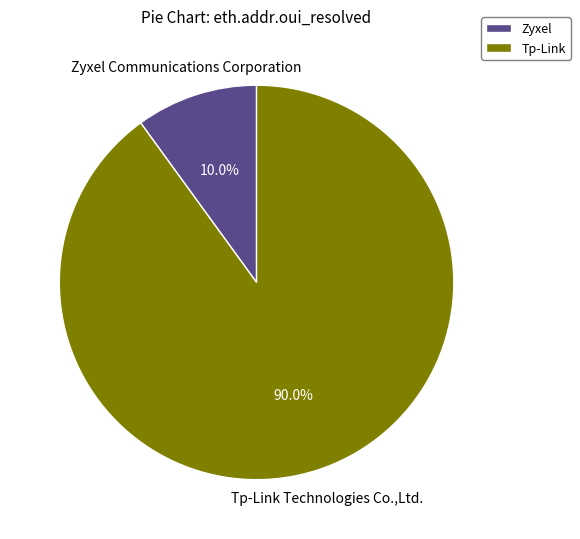

What is the smallest slice in the pie chart?

Zyxel Communications Corporation